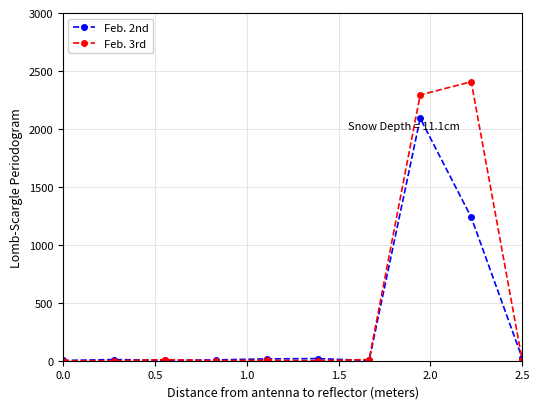

List the series in order of their overall mean, highest first.

Feb. 3rd, Feb. 2nd